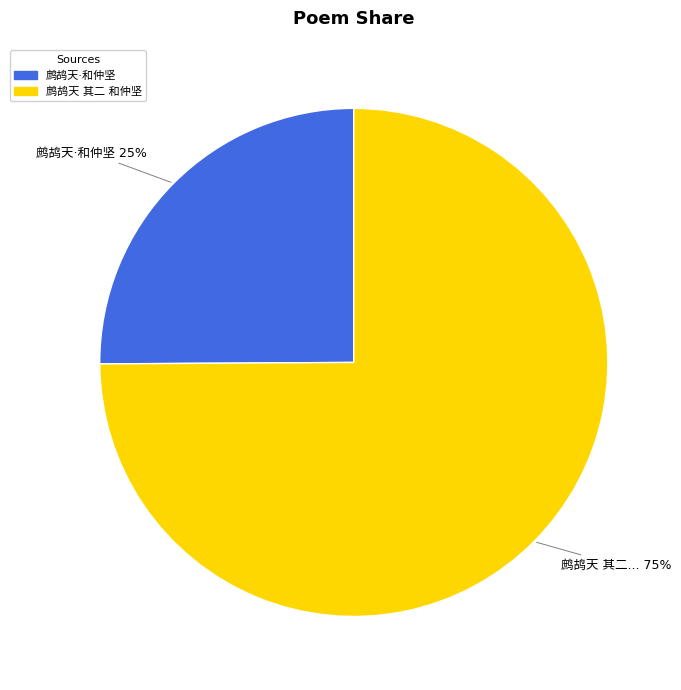

Which category has the smallest portion of the pie?

鹧鸪天·和仲坚